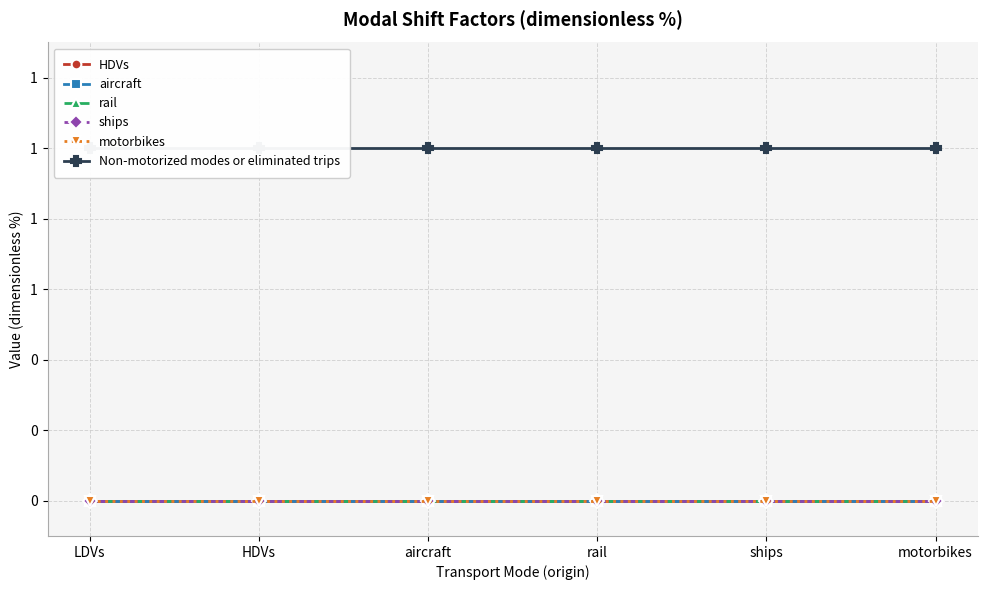

Is the value of motorbikes at rail greater than the value of HDVs at HDVs?

No